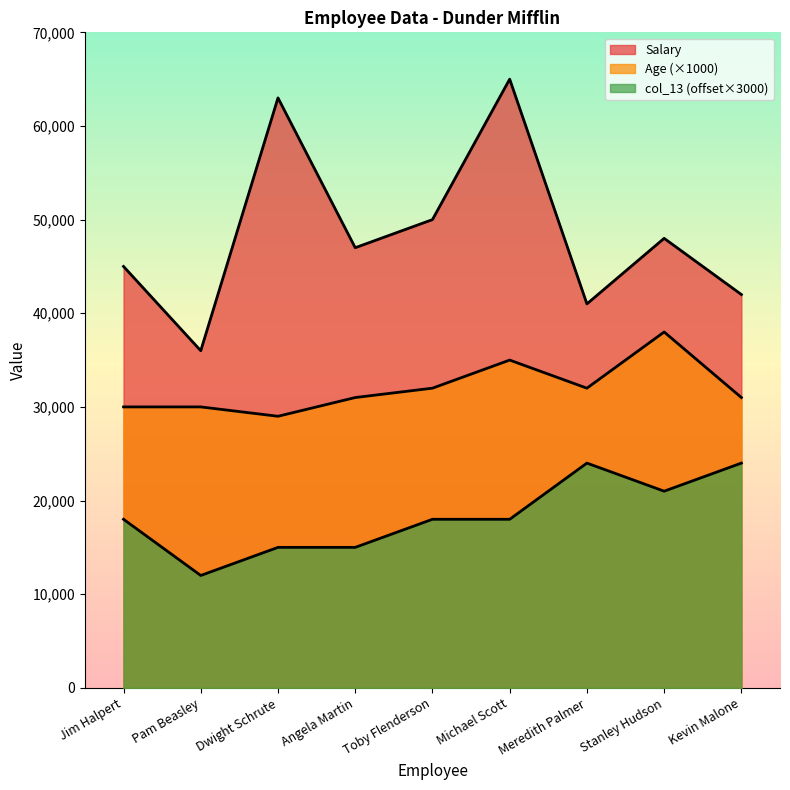

Which series changed the most between Toby Flenderson and Kevin Malone?

Salary